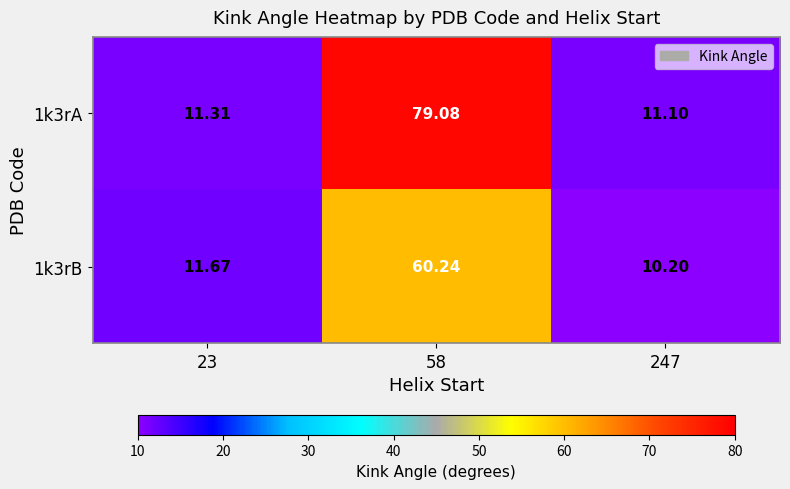

Between 247 and 23, which is larger?

23